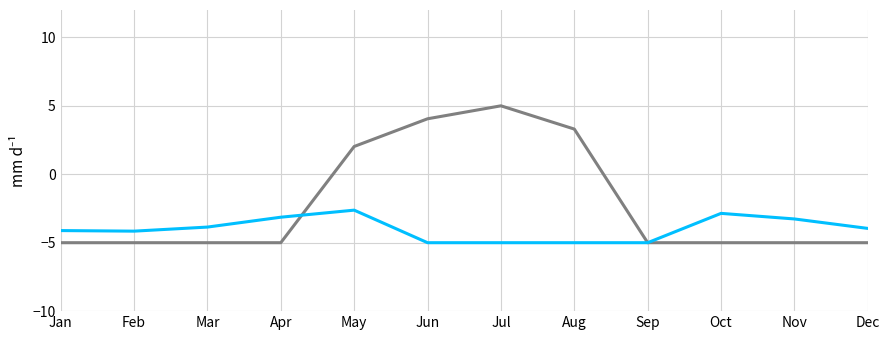

What is the total value across all series at Jun?

-0.9